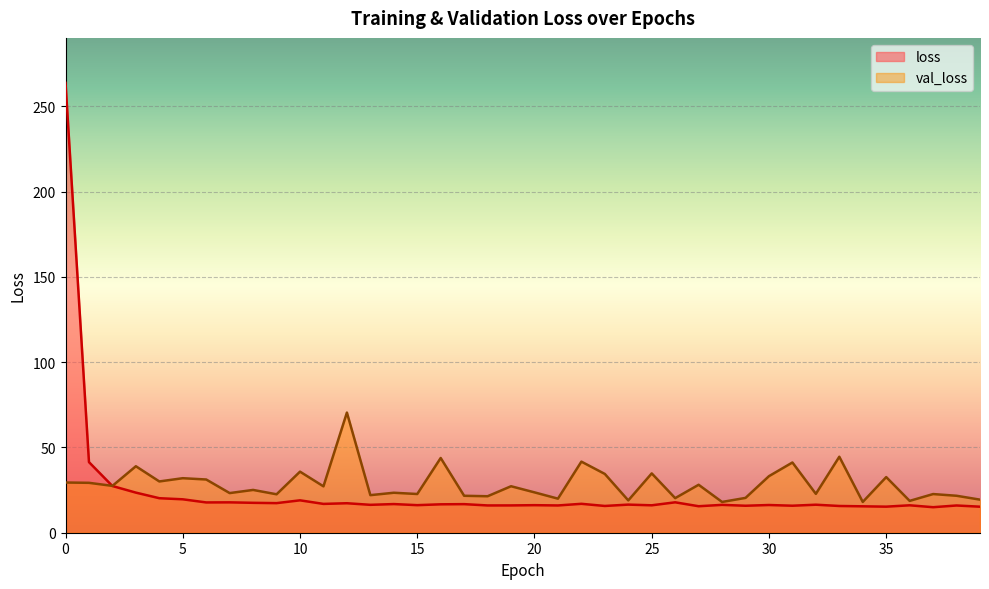

What is the difference between the maximum and minimum values in the val_loss series?

52.4